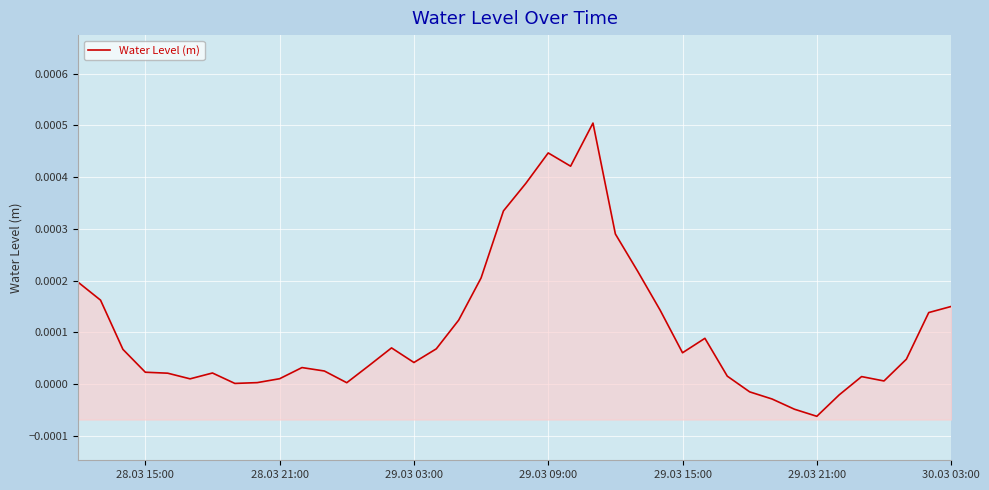

How many distinct data groups are displayed?

1